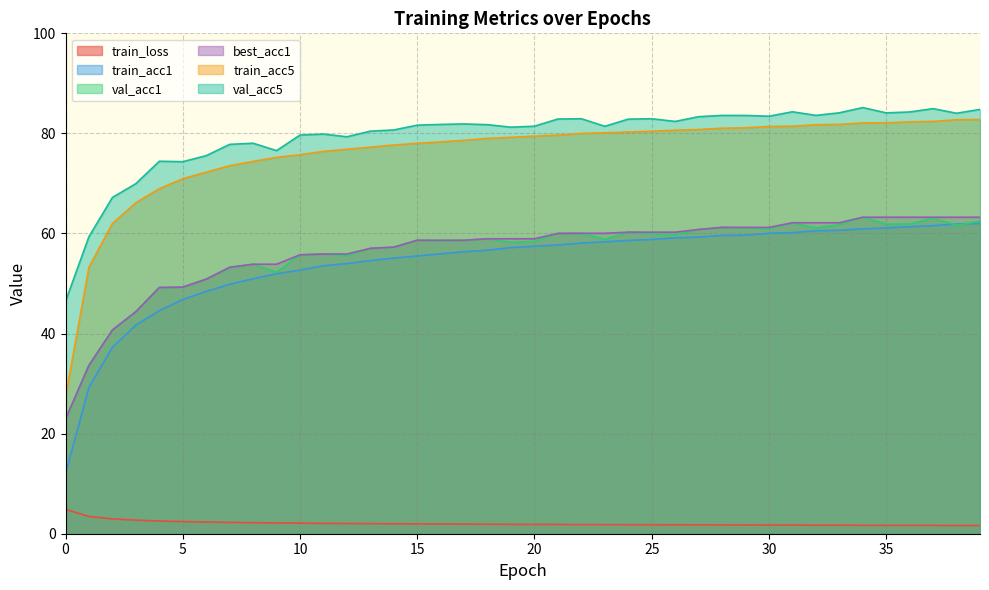

What is the lowest value of the val_acc1 series?

22.9